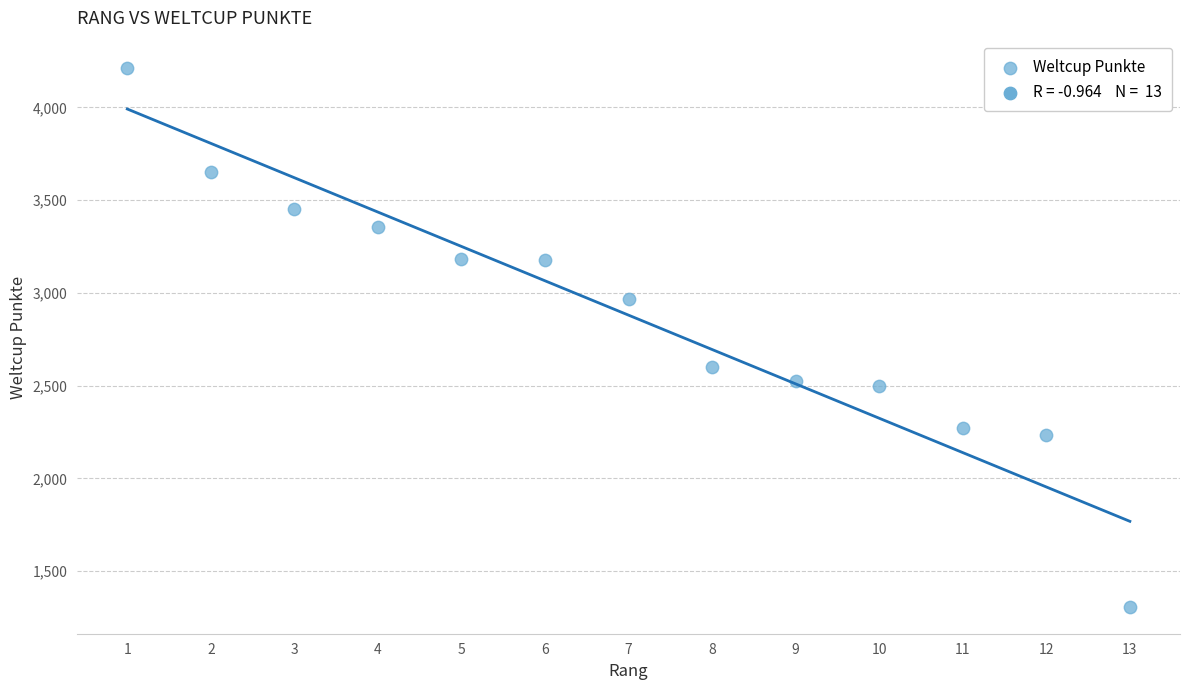

What Y value in the scatter plot is closest to 2761?

2599